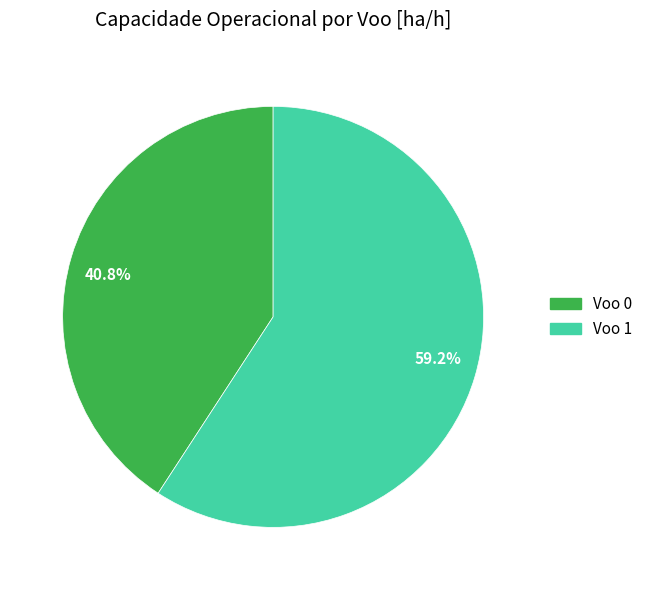

Which category has the smallest portion of the pie?

40.8%